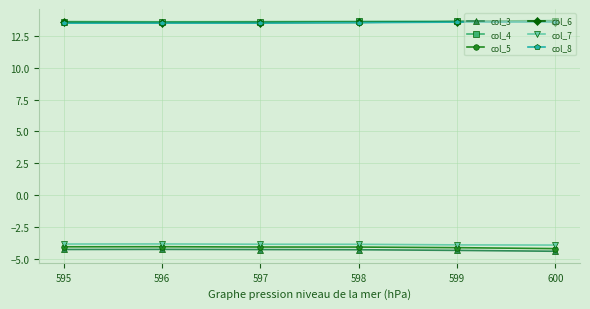

Is the value of col_4 at 600 greater than the value of col_7 at 595?

Yes